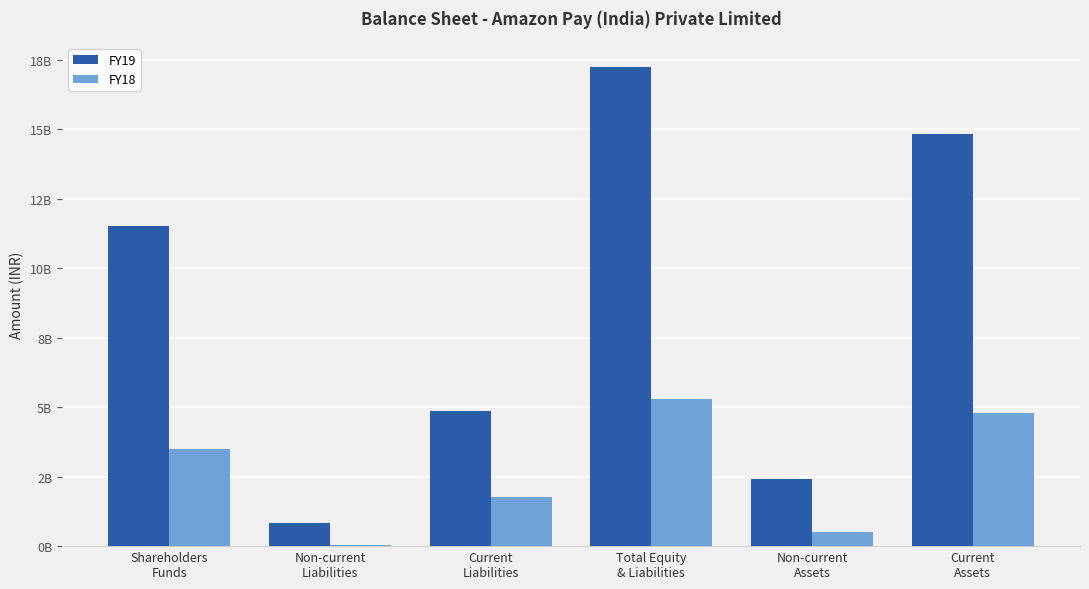

List the labels in order of FY18 value, largest first.

Total Equity
& Liabilities, Current
Assets, Shareholders
Funds, Current
Liabilities, Non-current
Assets, Non-current
Liabilities